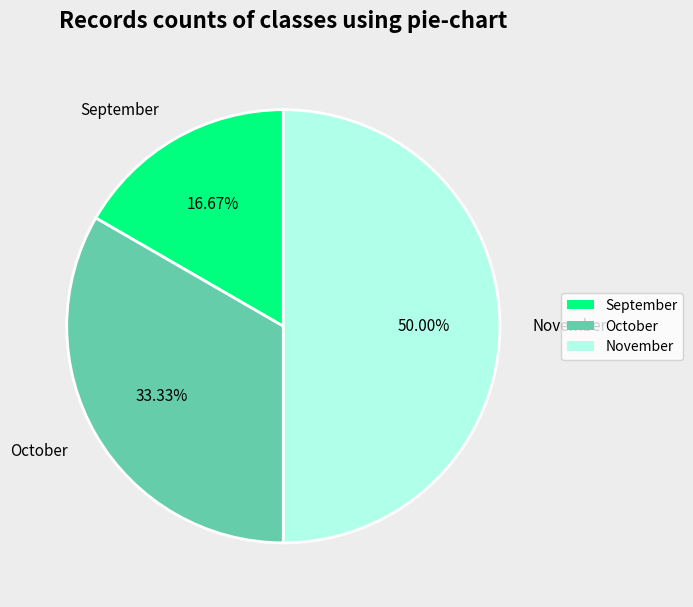

Rank the categories by value from highest to lowest.

November, October, September